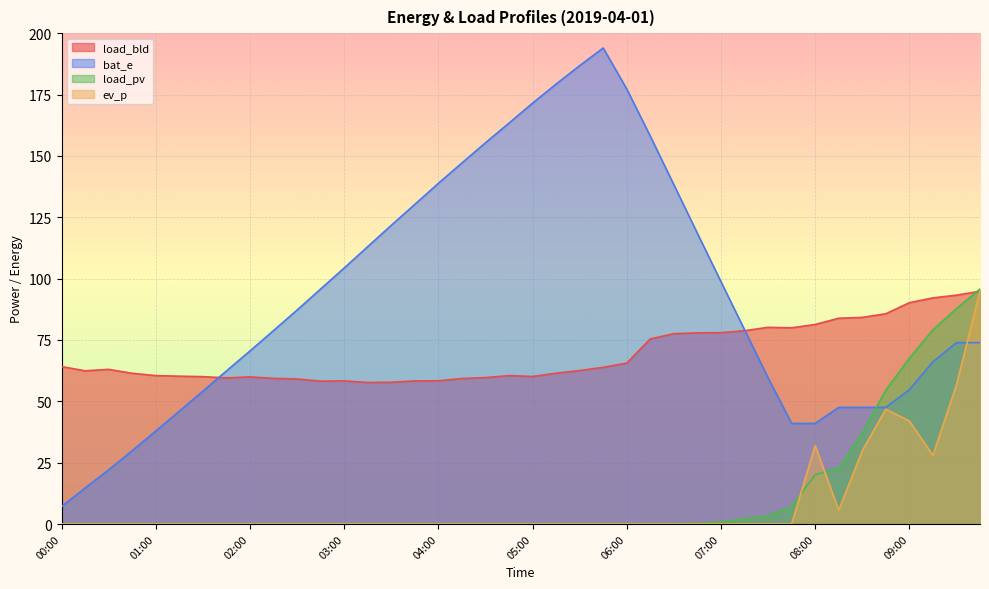

What are all the series names shown in the legend?

load_bld, bat_e, load_pv, ev_p